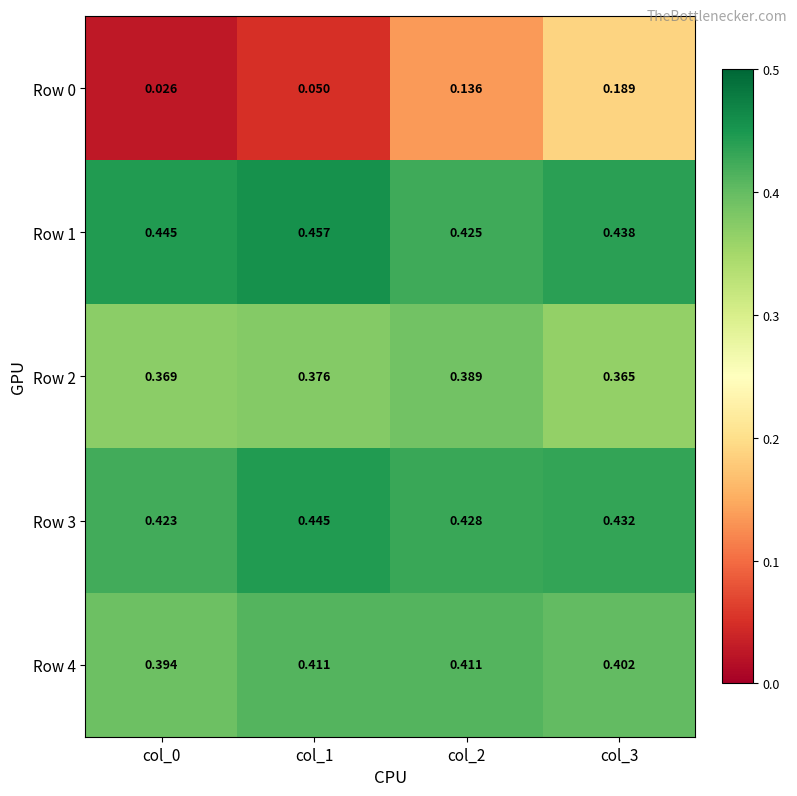

Is the value of Row 3 at col_3 greater than the value of Row 0 at col_3?

Yes